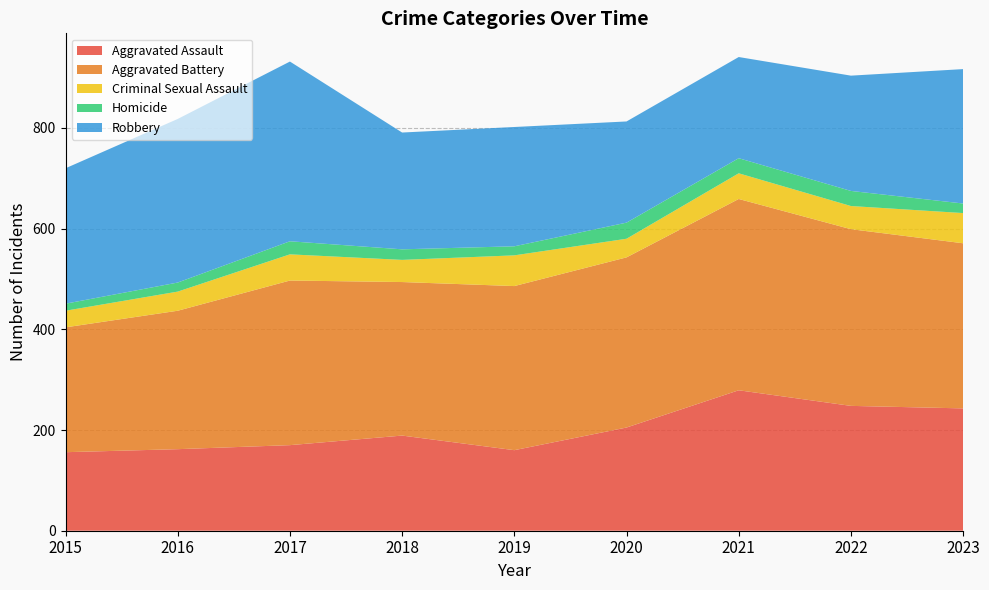

Reading left to right, transcribe all the data shown in this chart.

Aggravated Assault: 156	162	170	189	160	205	279	248	243
Aggravated Battery: 248	275	327	305	326	338	380	351	328
Criminal Sexual Assault: 33	38	52	44	61	37	51	46	60
Homicide: 14	18	26	21	18	32	30	30	19
Robbery: 269	325	357	232	237	201	201	229	267